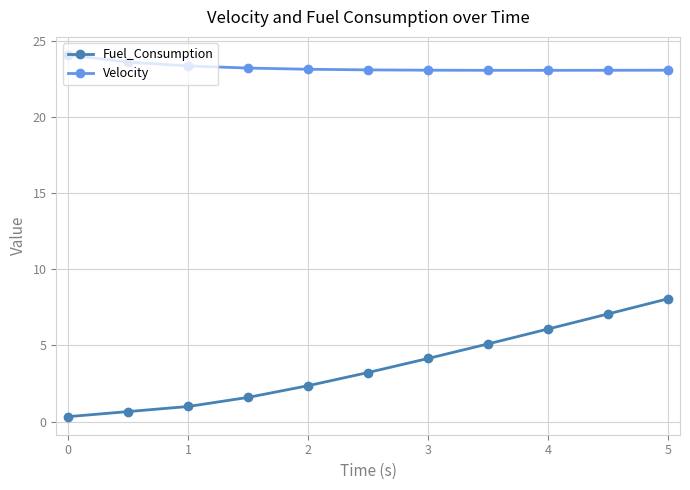

What is the maximum value shown in the chart?

24.1